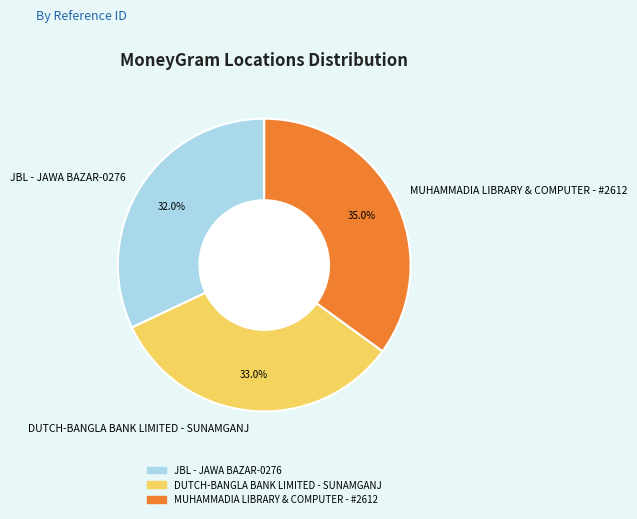

To the nearest percent, what is the average slice percentage?

33%